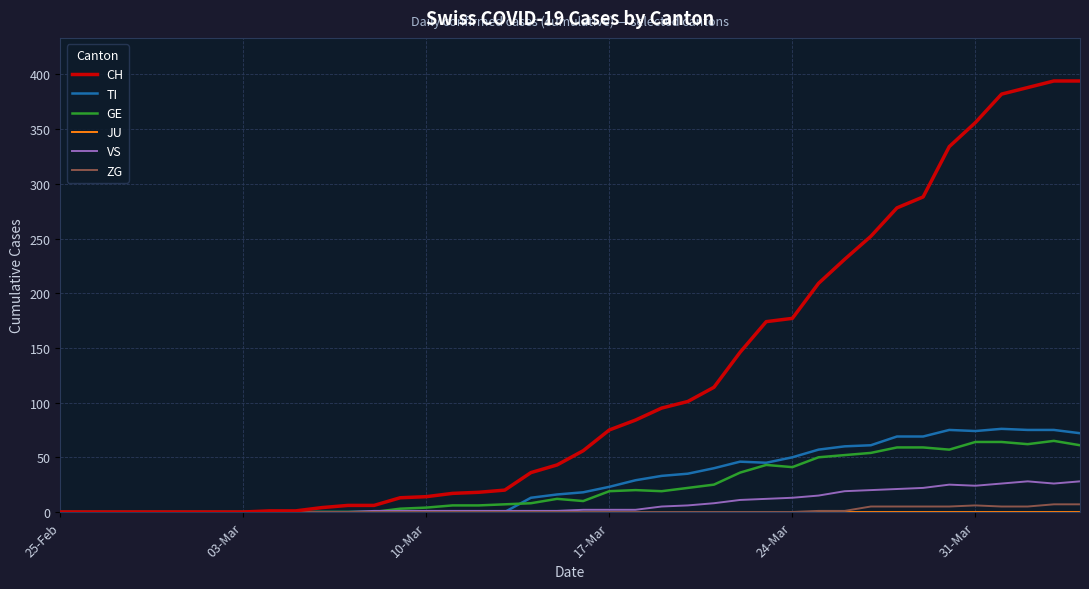

Which series has the largest total across all categories?

CH